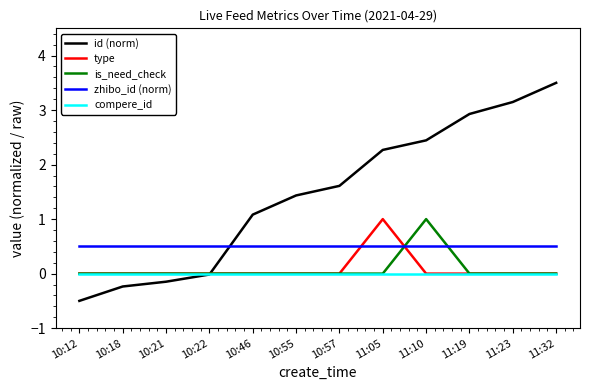

What is the approximate value of zhibo_id (norm) at 10:12?

0.5